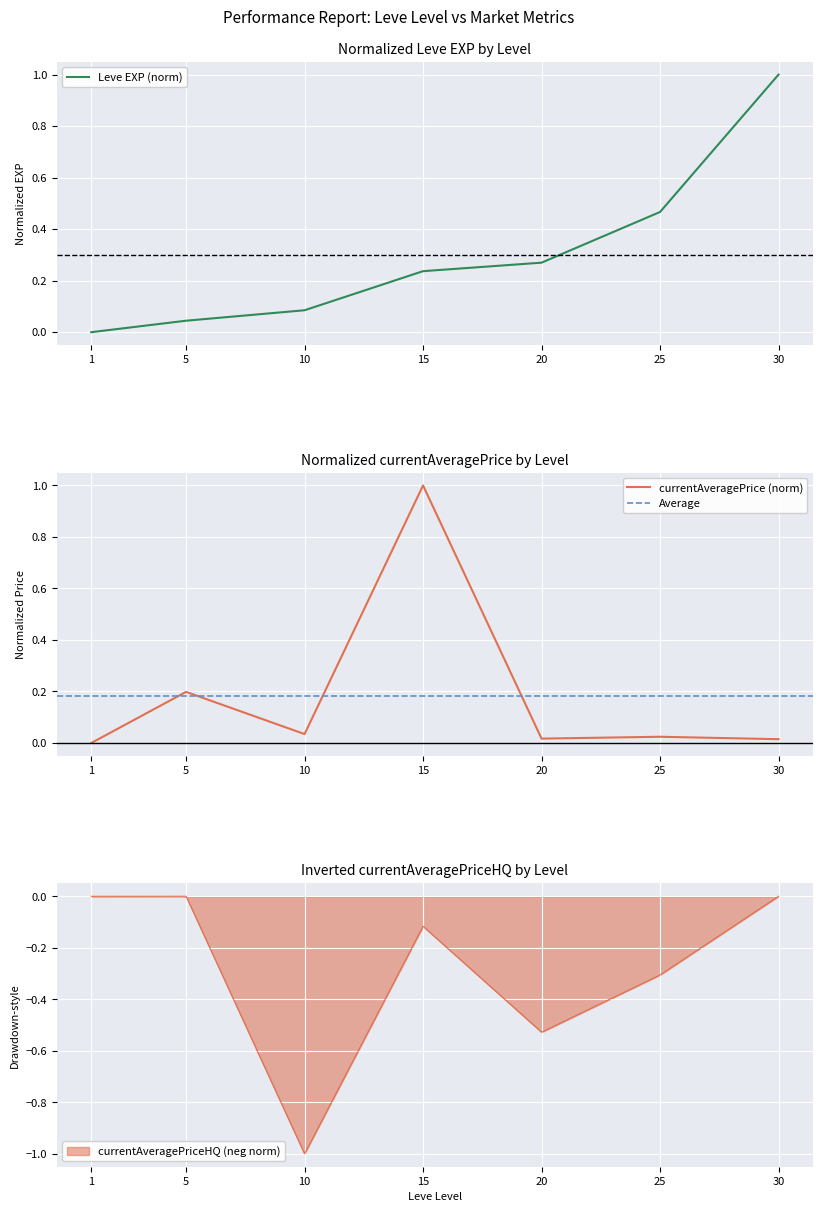

The currentAveragePriceHQ series shows -0.3 at 10. True or false?

False